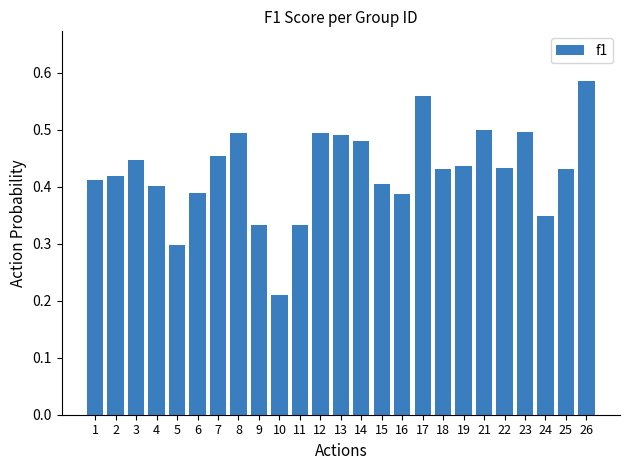

Which category has the highest value across all series?

26